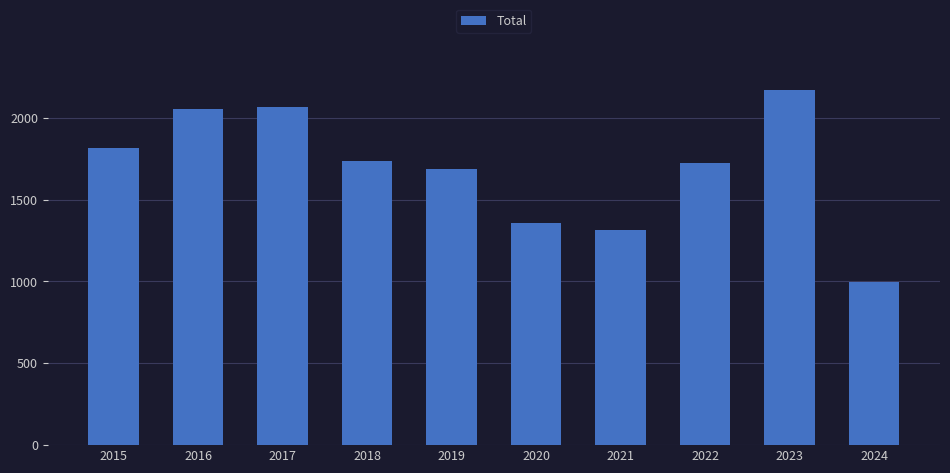

True or false: the data shows 994 at 2024.

True